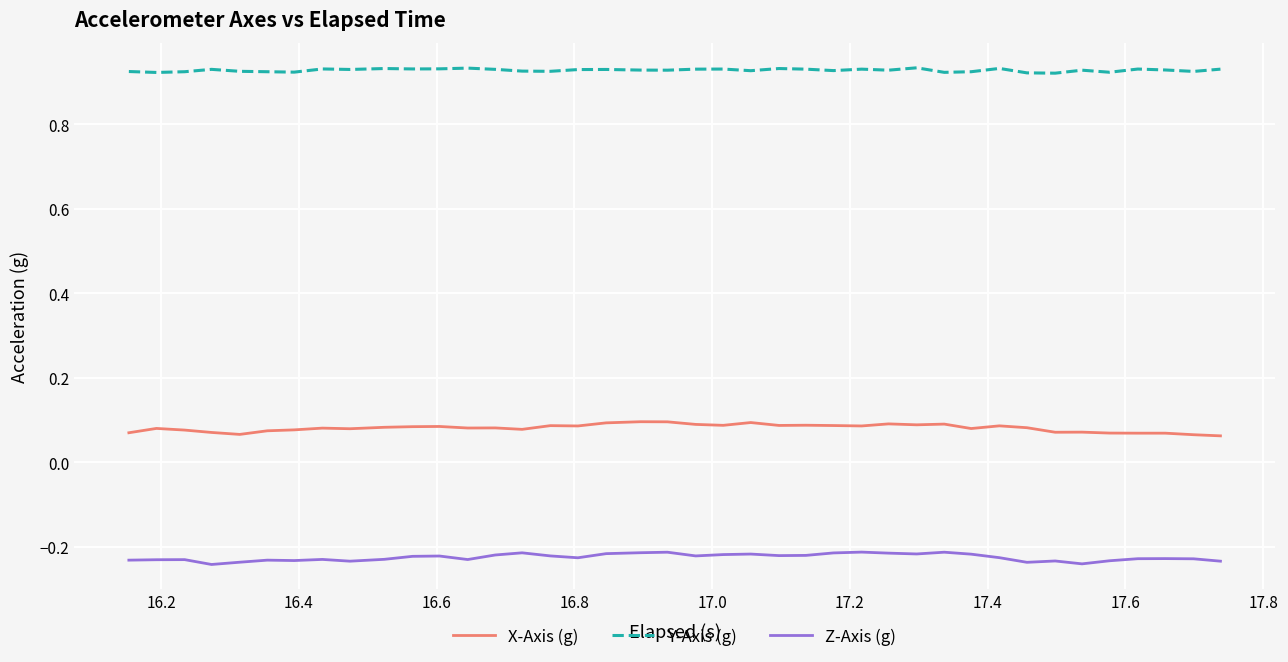

Which series has the largest total across all categories?

Y-Axis (g)